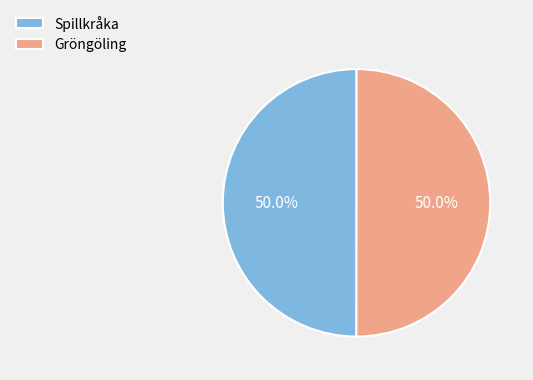

What percentage do Gröngöling and Spillkråka together represent?

100.0%